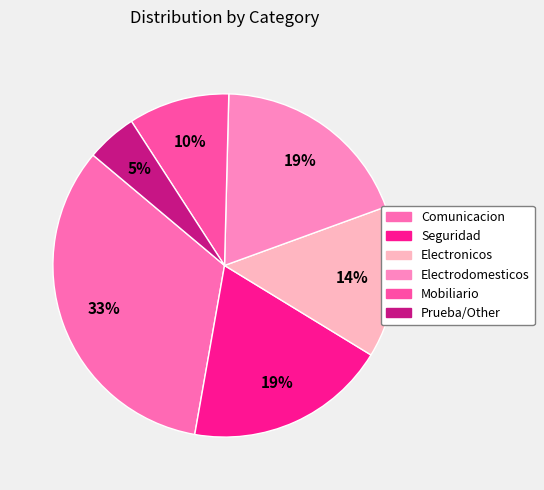

Count the number of slices in the pie.

6